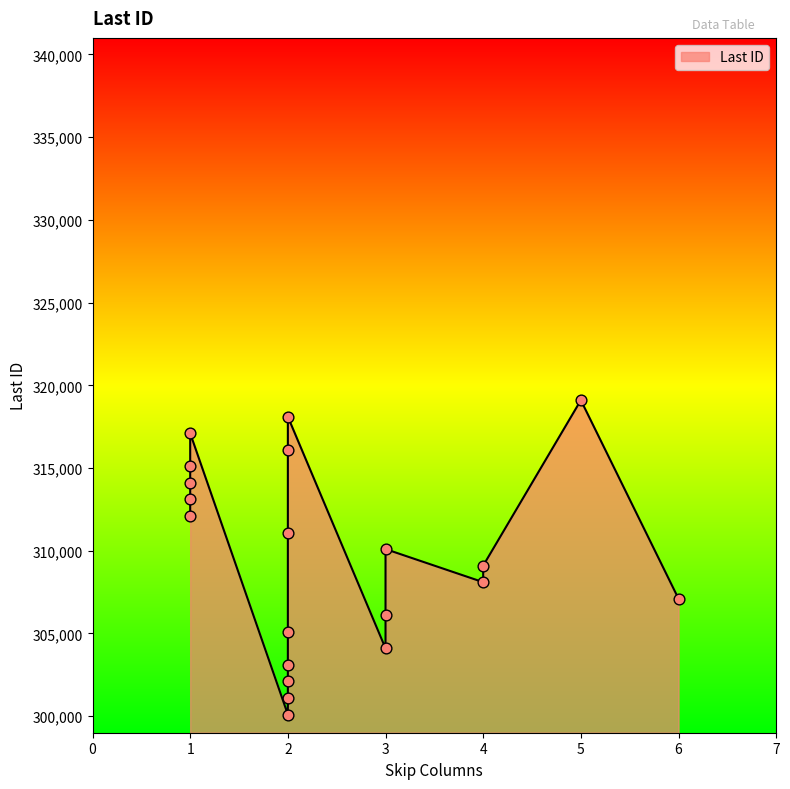

What is the change in value from 2 to 5?

+14000